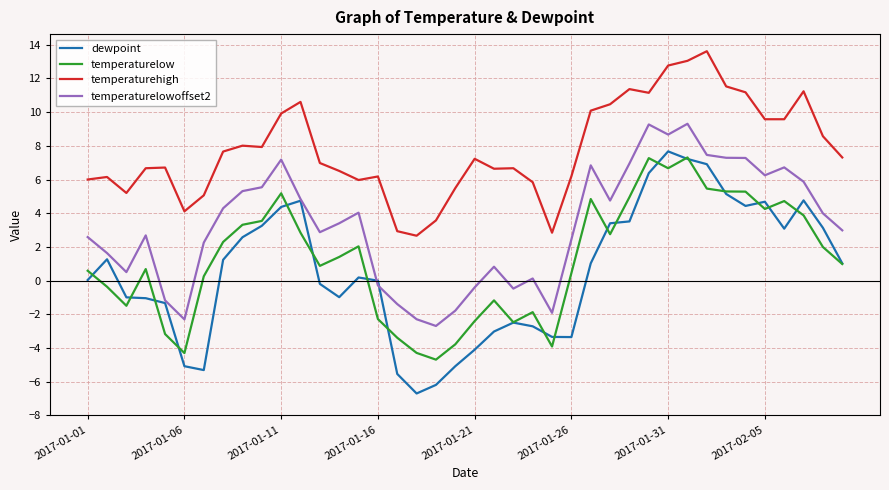

Which series has the largest range (max minus min)?

dewpoint